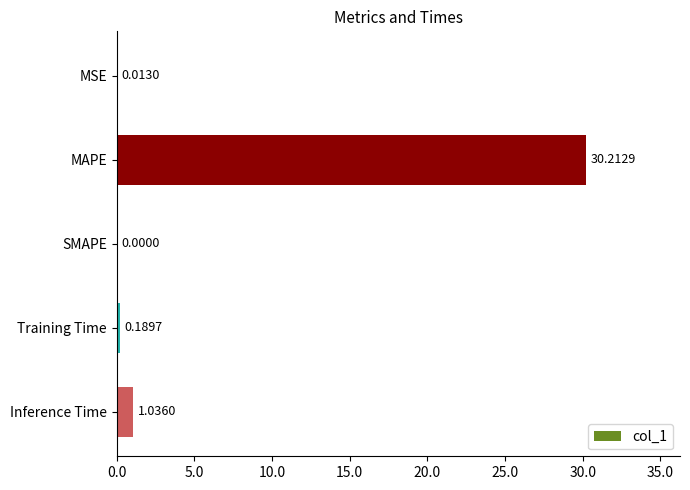

How many values are above zero?

4